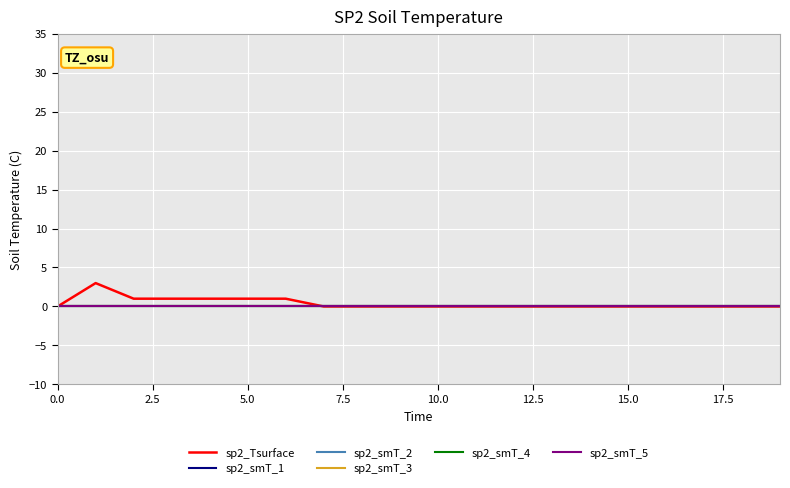

True or false: sp2_smT_3 and sp2_smT_2 intersect in this chart.

False